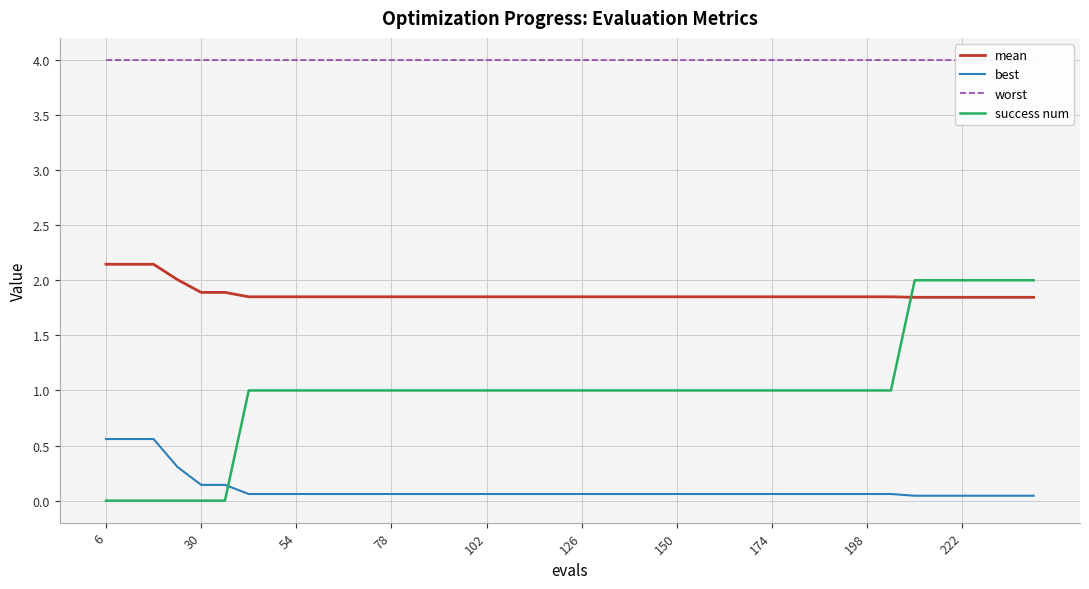

How many times do success num and best cross each other?

1